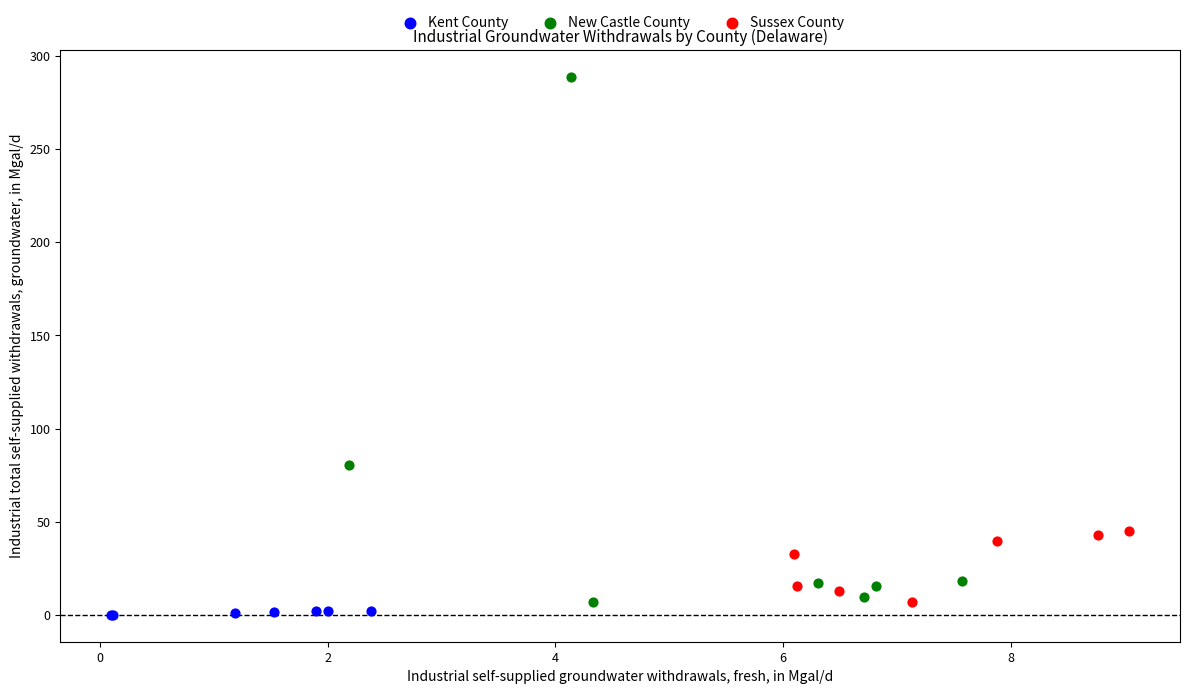

Which series contains the highest Y value?

New Castle County